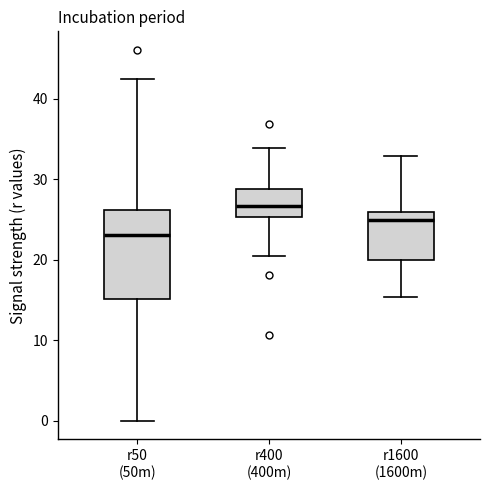

Comparing the boxes themselves (not the whiskers), which one is the tallest?

r50 (50m)